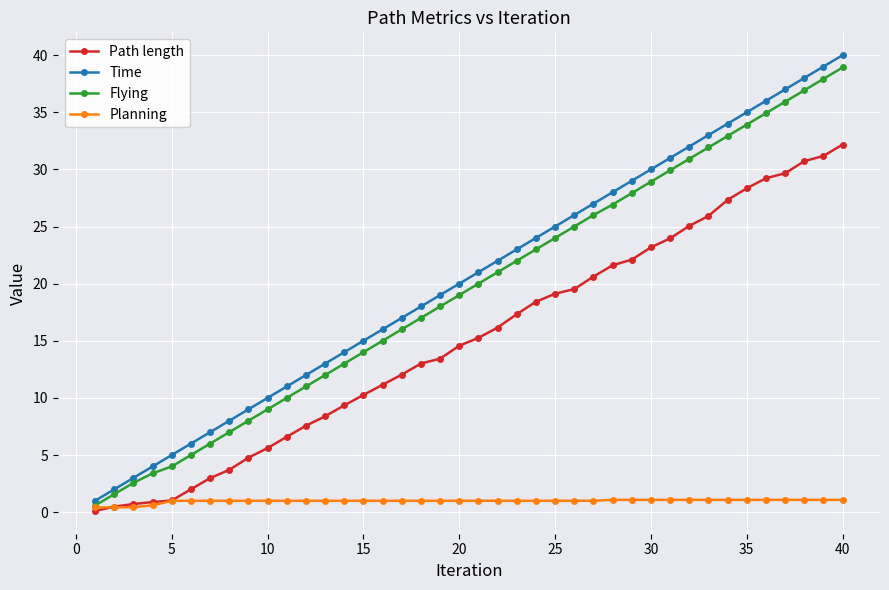

Which series has the largest range (max minus min)?

Time